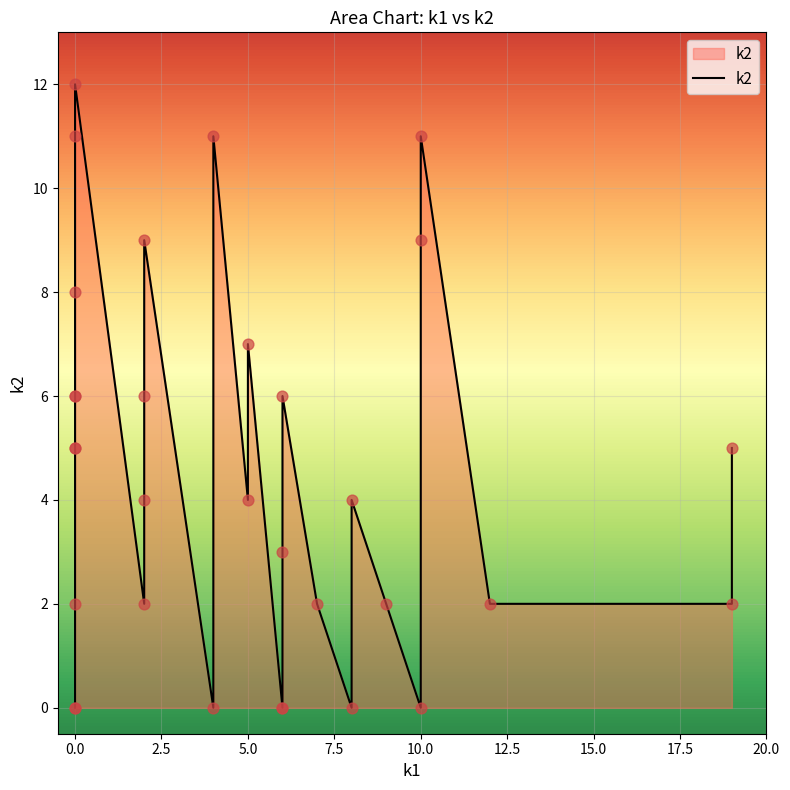

Which has a higher value, i22 or i0?

i22